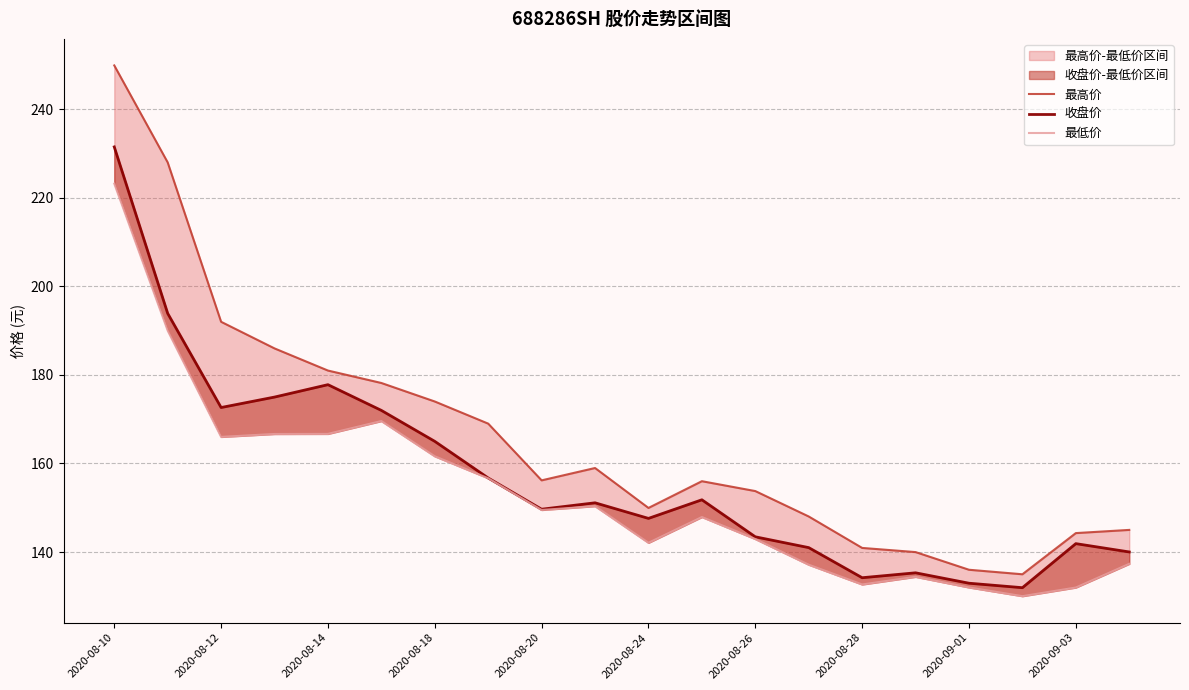

True or false: 收盘价 and 最高价 cross at least once.

False